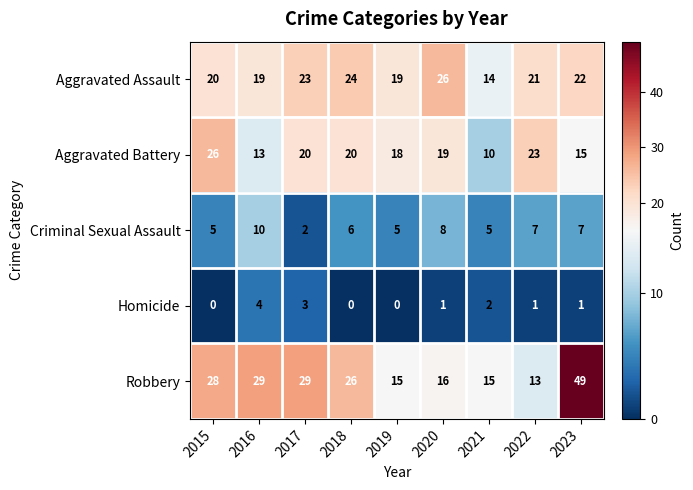

How many data points in Criminal Sexual Assault are less than 6?

4